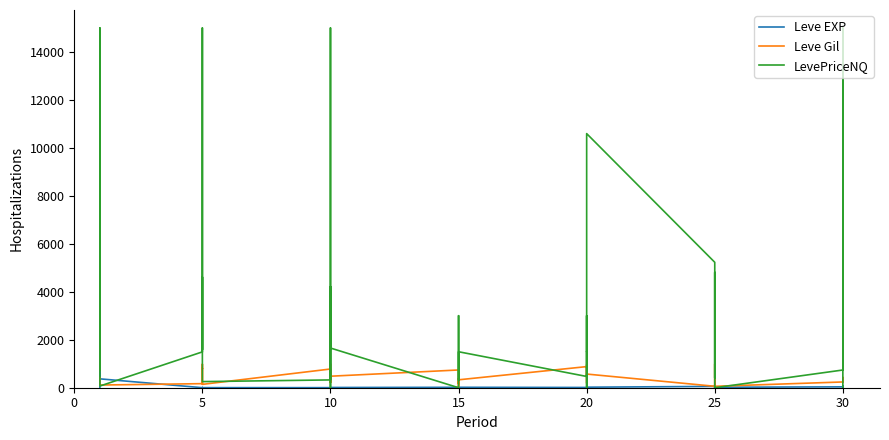

What is the difference between the maximum and minimum values in the Leve EXP series?

899.0